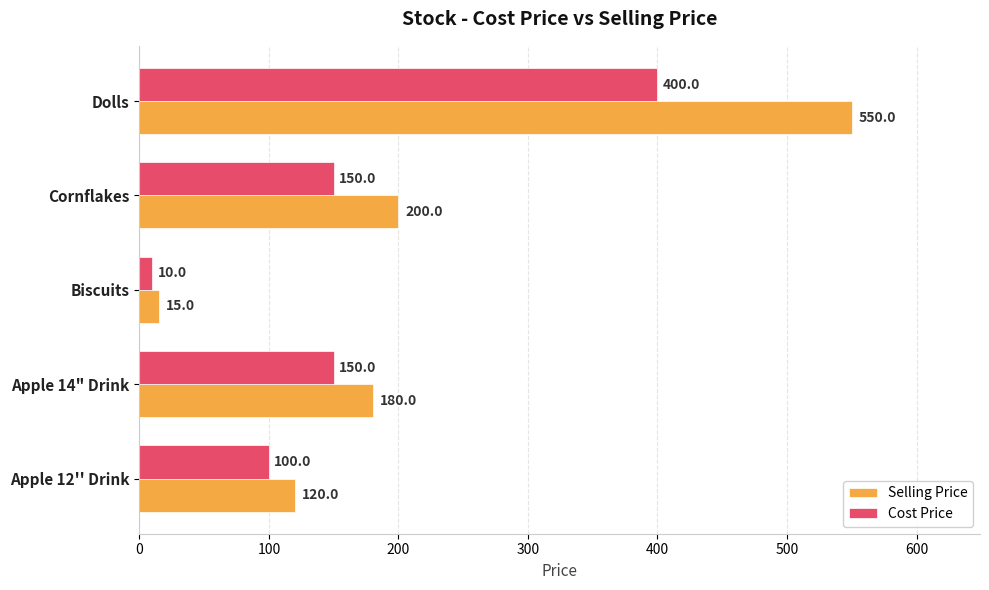

Which series has the largest range (max minus min)?

Selling Price